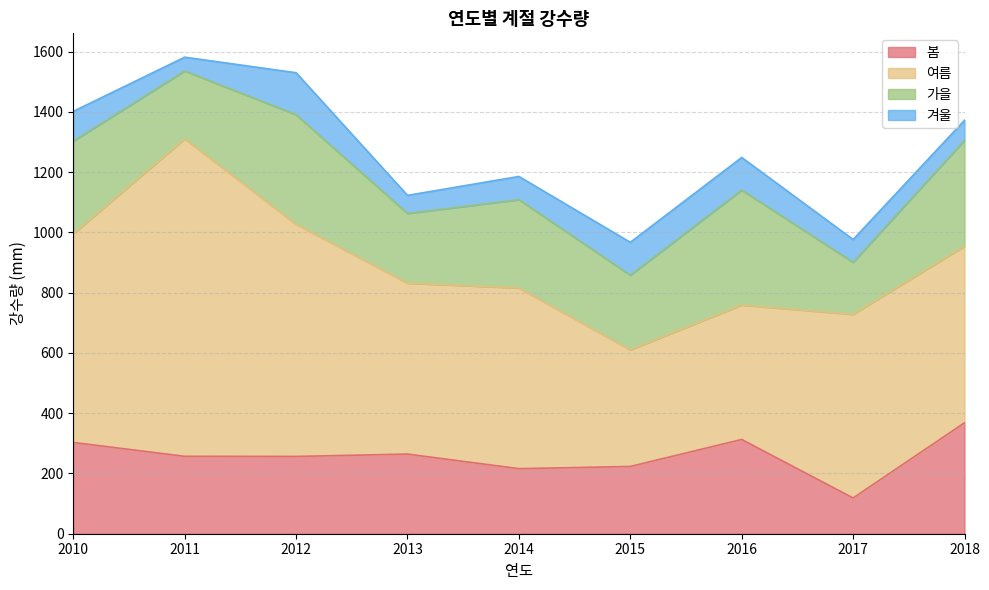

Reading left to right, what are all the values shown in this chart?

봄: 2010=302.9	2011=256.9	2012=256.5	2013=264.3	2014=215.9	2015=223.2	2016=312.8	2017=118.6	2018=368.1
여름: 2010=692.6	2011=1053.6	2012=770.6	2013=567.5	2014=599.8	2015=387.1	2016=446.2	2017=609.7	2018=586.5
가을: 2010=307.6	2011=225.5	2012=363.5	2013=231.2	2014=293.1	2015=247.7	2016=381.6	2017=172.5	2018=351.2
겨울: 2010=98.7	2011=45.6	2012=139.3	2013=59.9	2014=76.9	2015=109.1	2016=108.1	2017=75.6	2018=66.5